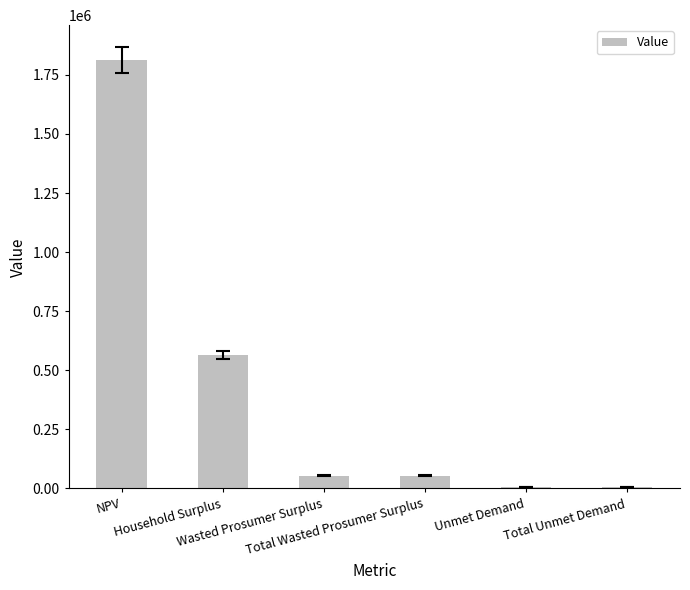

At which category does the chart reach its peak across all series?

NPV